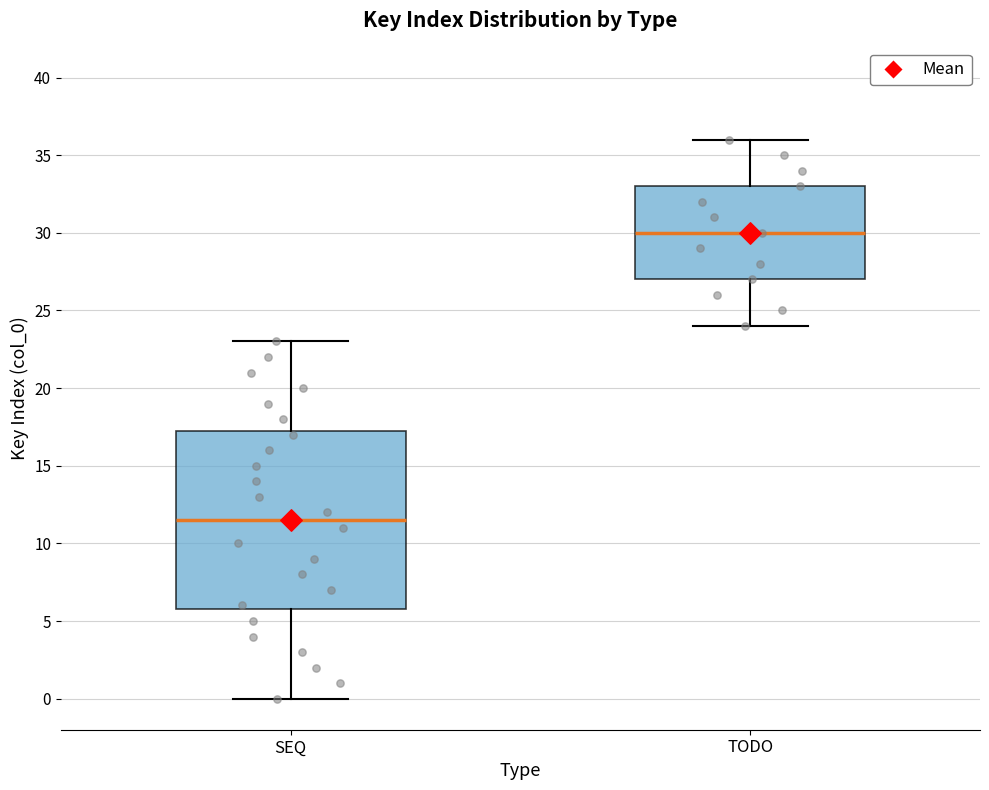

Which box's median line is the lowest?

SEQ